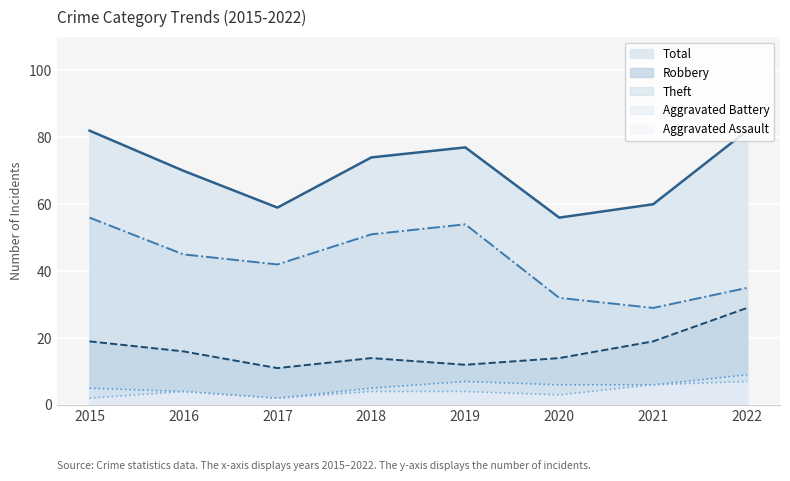

At which label does Aggravated Battery reach its peak?

2022